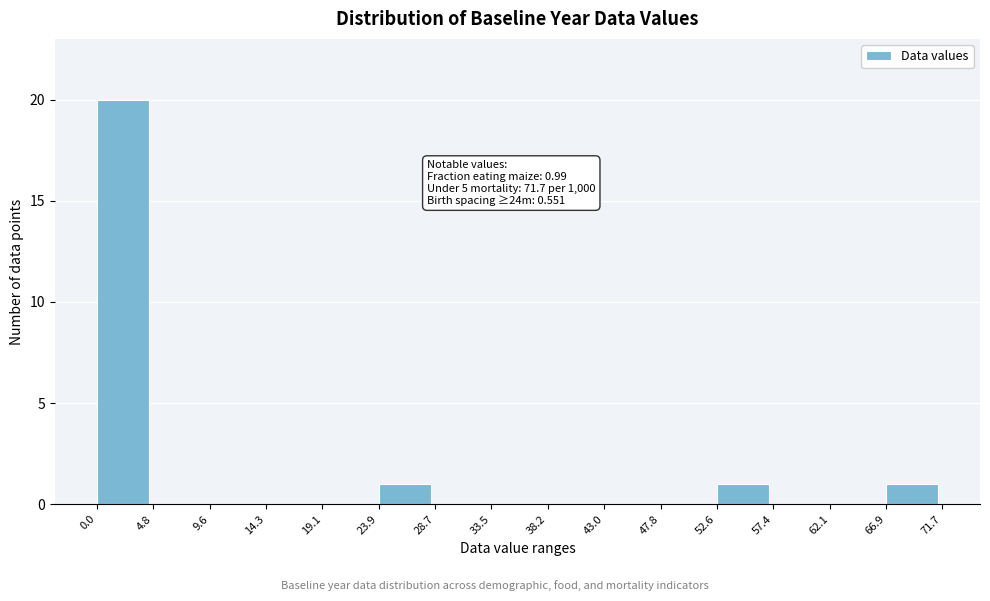

Which range on the x-axis has the tallest bar?

0.0 to 4.8